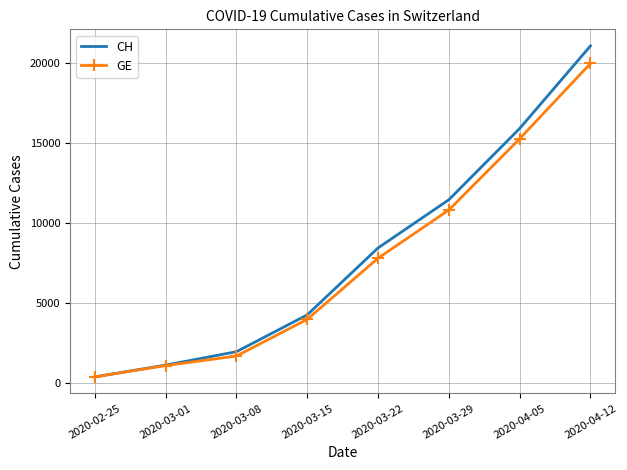

Which category has the highest value across all series?

2020-04-12